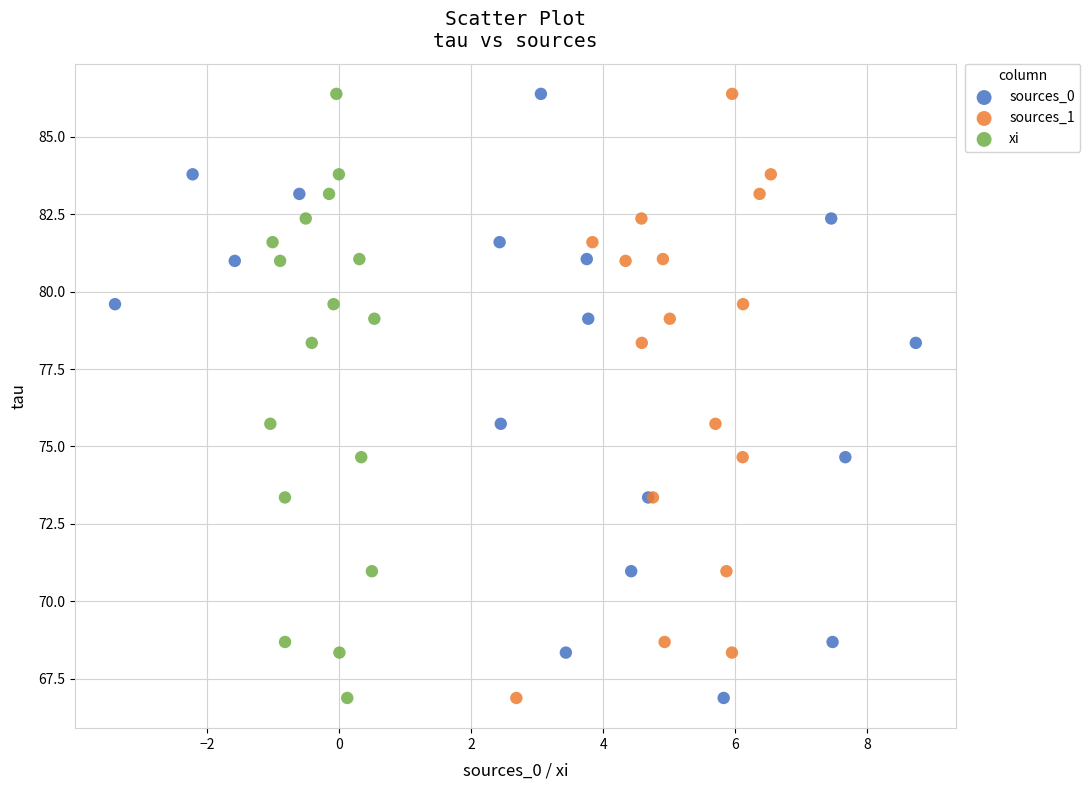

What are all the series names shown in the legend?

sources_0, sources_1, xi